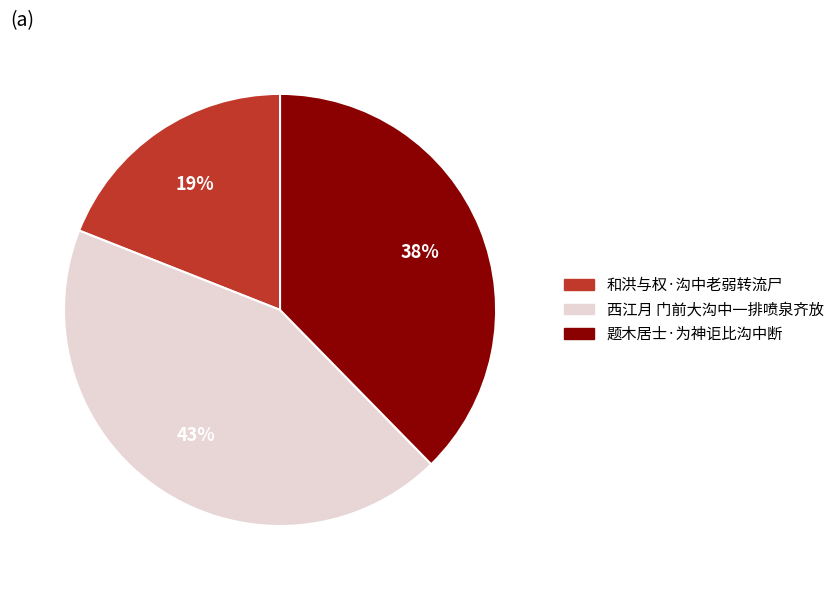

Is it true that 和洪与权·沟中老弱转流尸 is 25% of the pie?

False